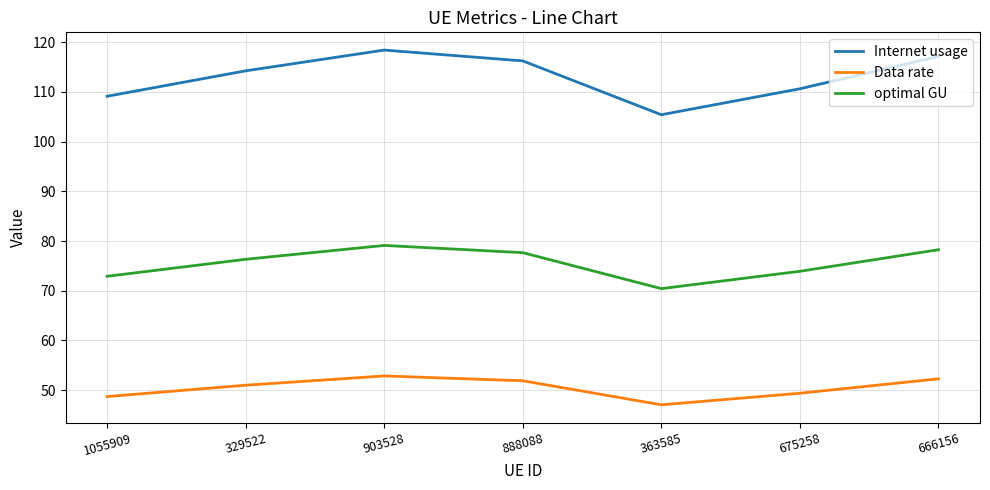

How many values in the Data rate series exceed 50?

4